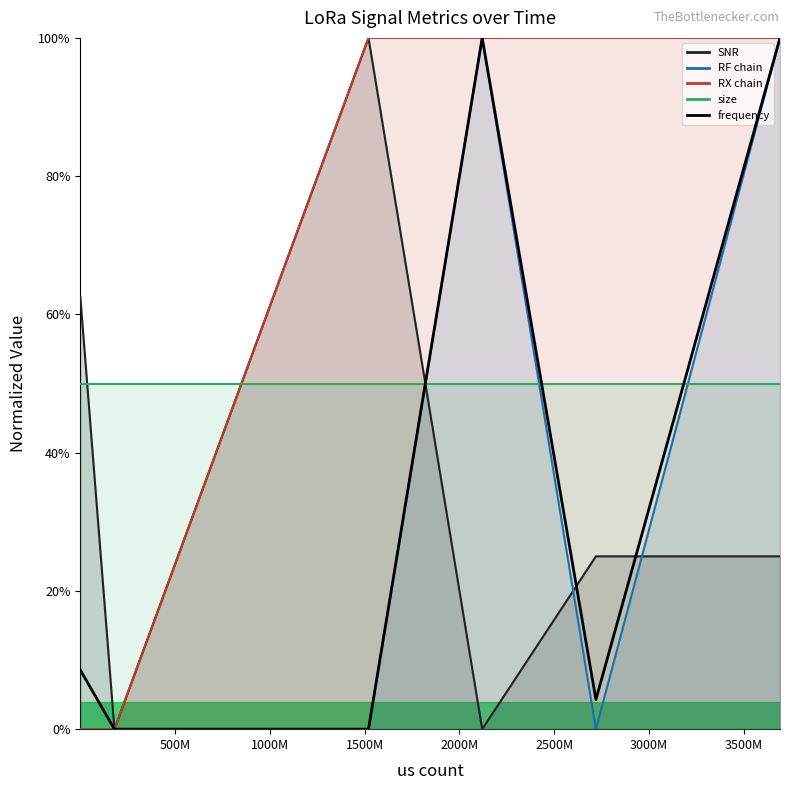

The value at 1000M is 0.5. True or false?

False